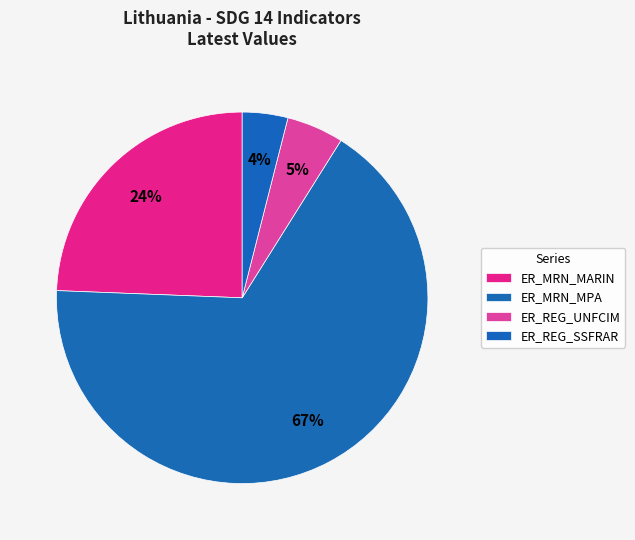

Count the number of slices in the pie.

4